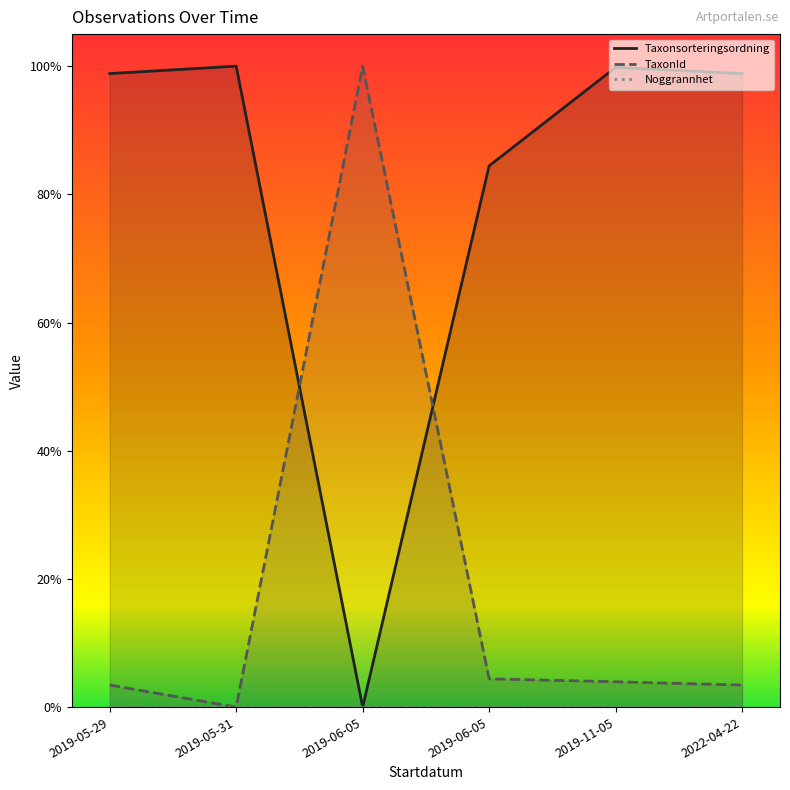

How many data points in Taxonsorteringsordning are above 0?

5